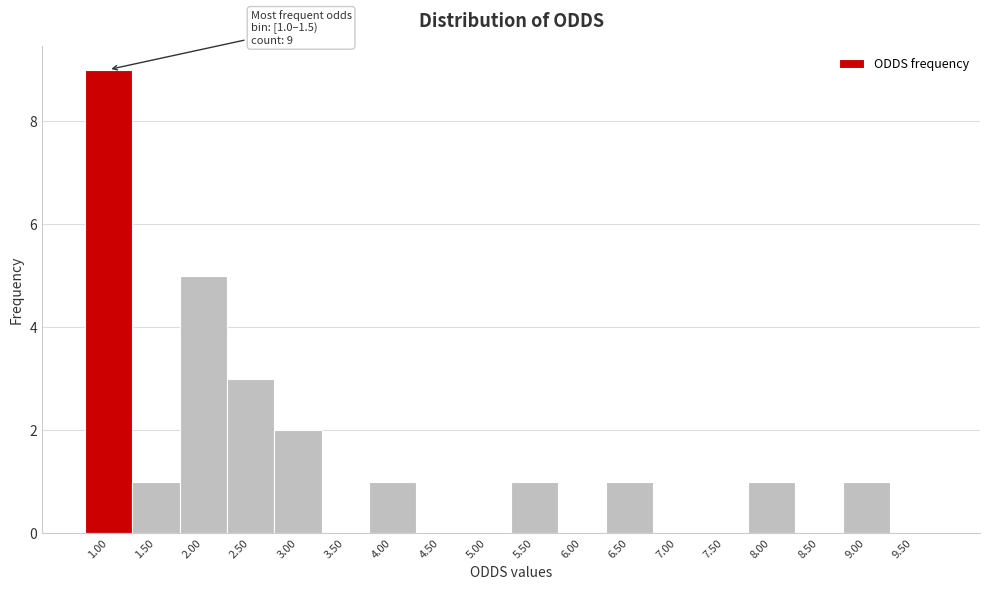

Reading left to right, what are all the values shown in this chart?

1.00=9	1.50=1	2.00=5	2.50=3	3.00=2	3.50=0	4.00=1	4.50=0	5.00=0	5.50=1	6.00=0	6.50=1	7.00=0	7.50=0	8.00=1	8.50=0	9.00=1	9.50=0